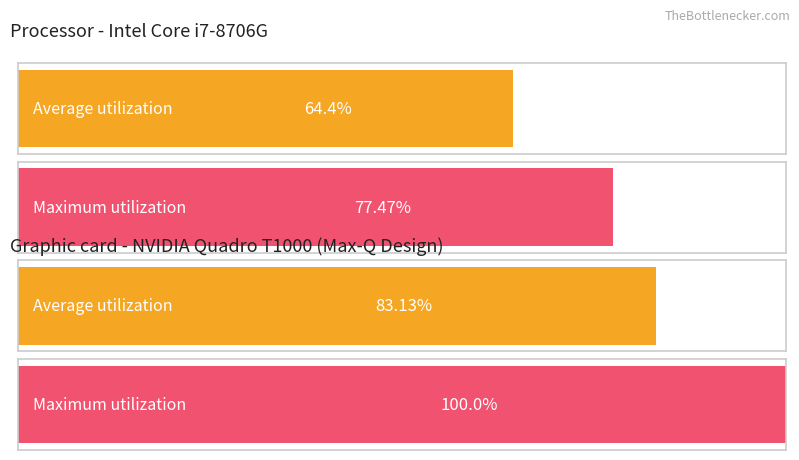

List the series in order of their peak value, lowest first.

Average utilization, Maximum utilization